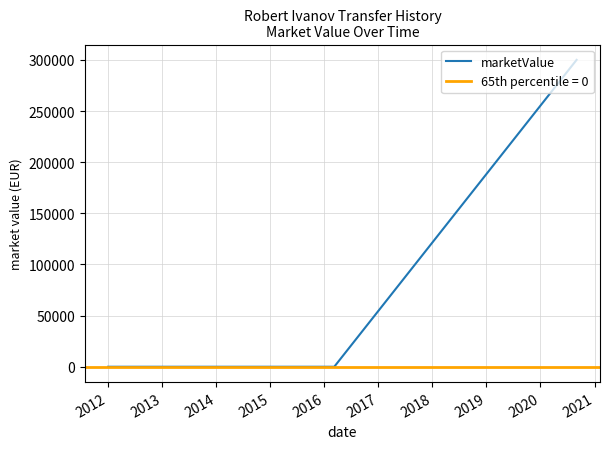

What is the difference between the maximum and second lowest values?

300000